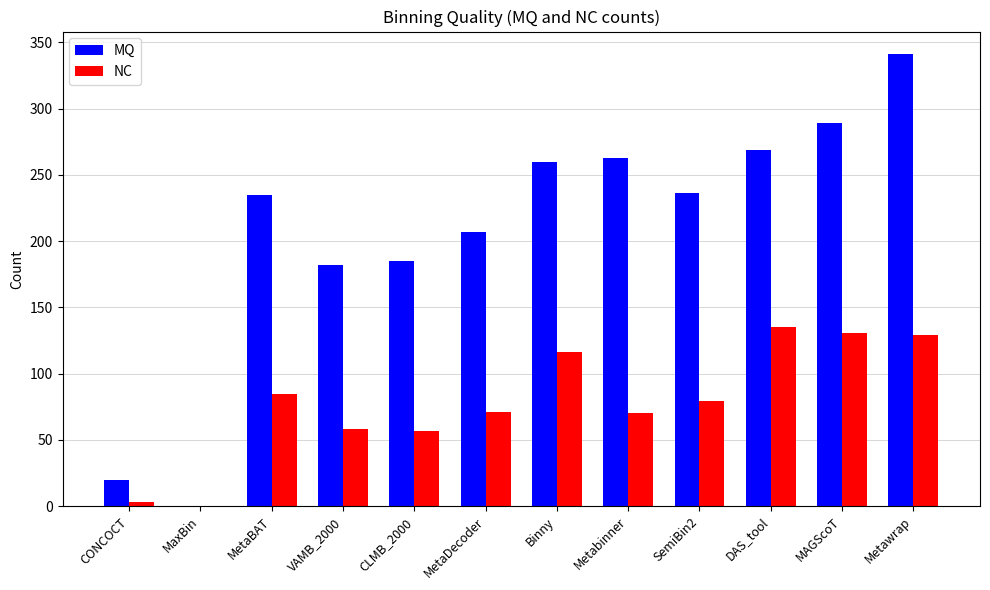

The NC series shows 145 at MetaBAT. True or false?

False